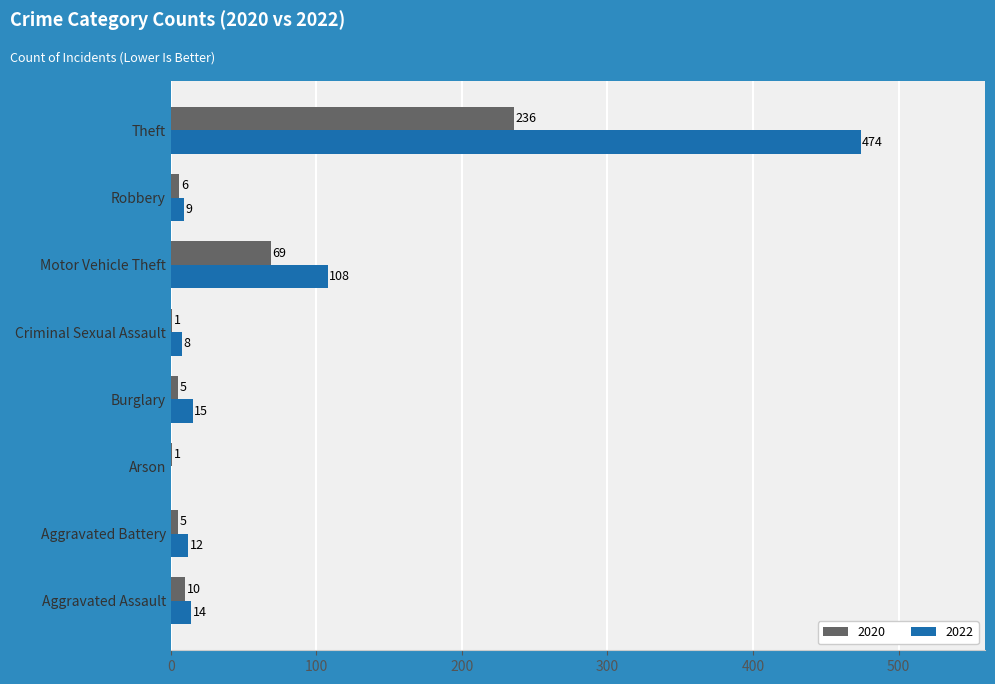

What is the total value across all series at Aggravated Assault?

24